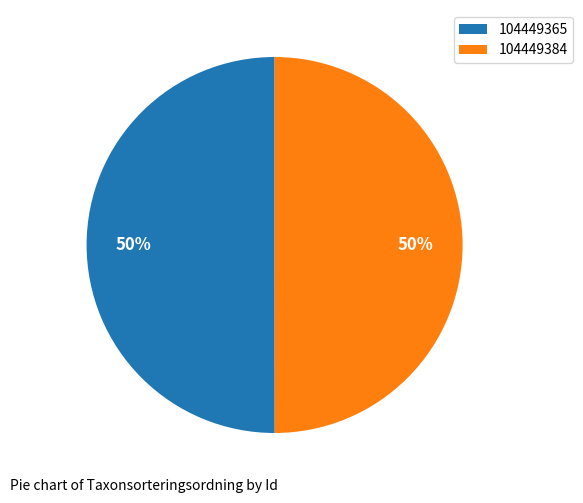

What is the ratio of the value at 104449365 to the value at 104449384?

1.0